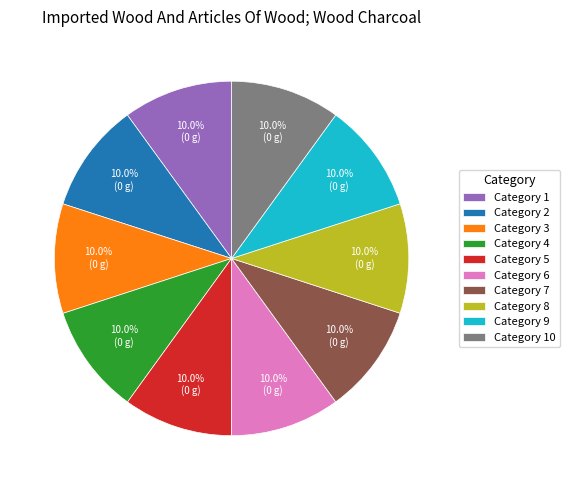

Is there a majority slice in this chart?

No